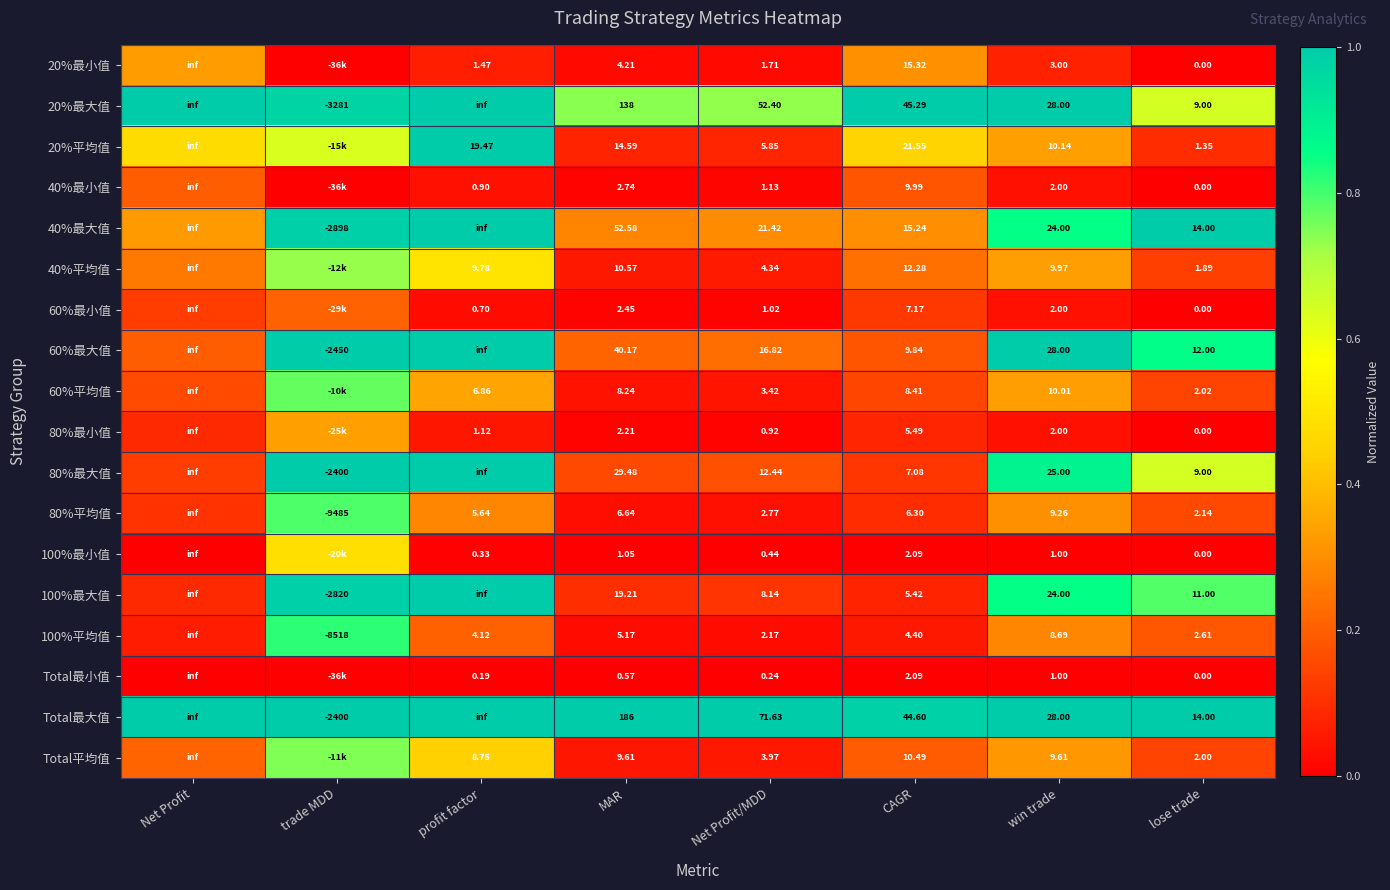

True or false: Total平均值 has a value of inf at Net Profit.

True